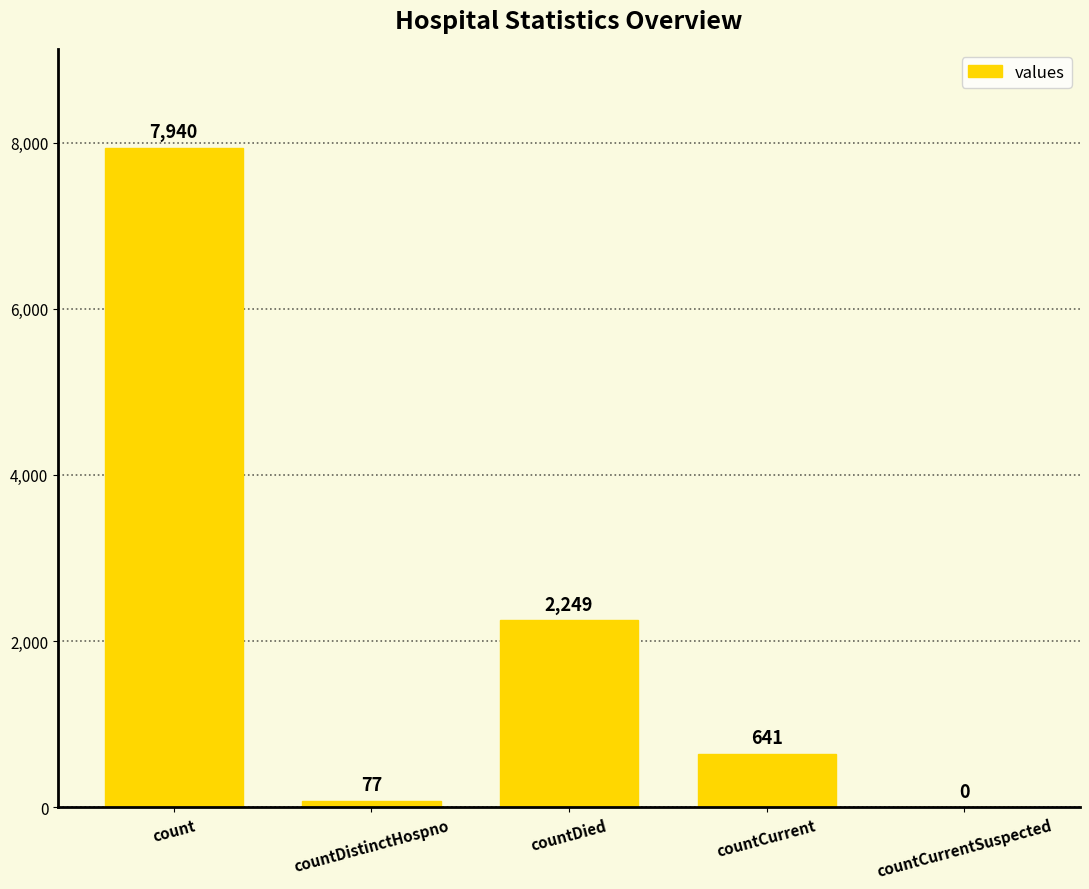

What is the sum of all values?

10907